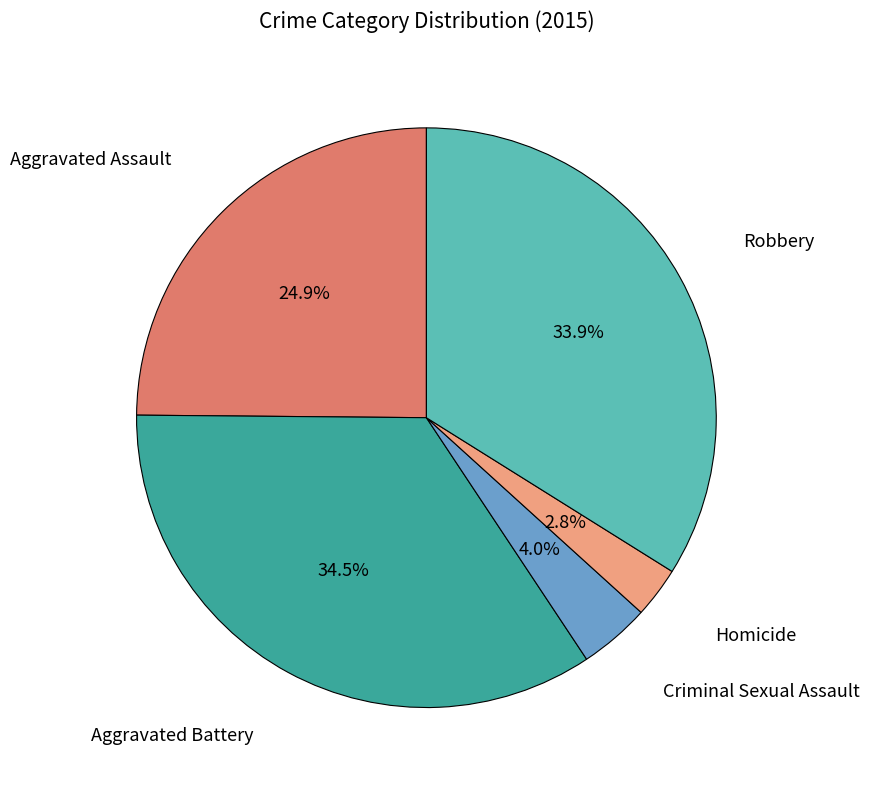

Is there any slice that represents more than half of the pie?

No